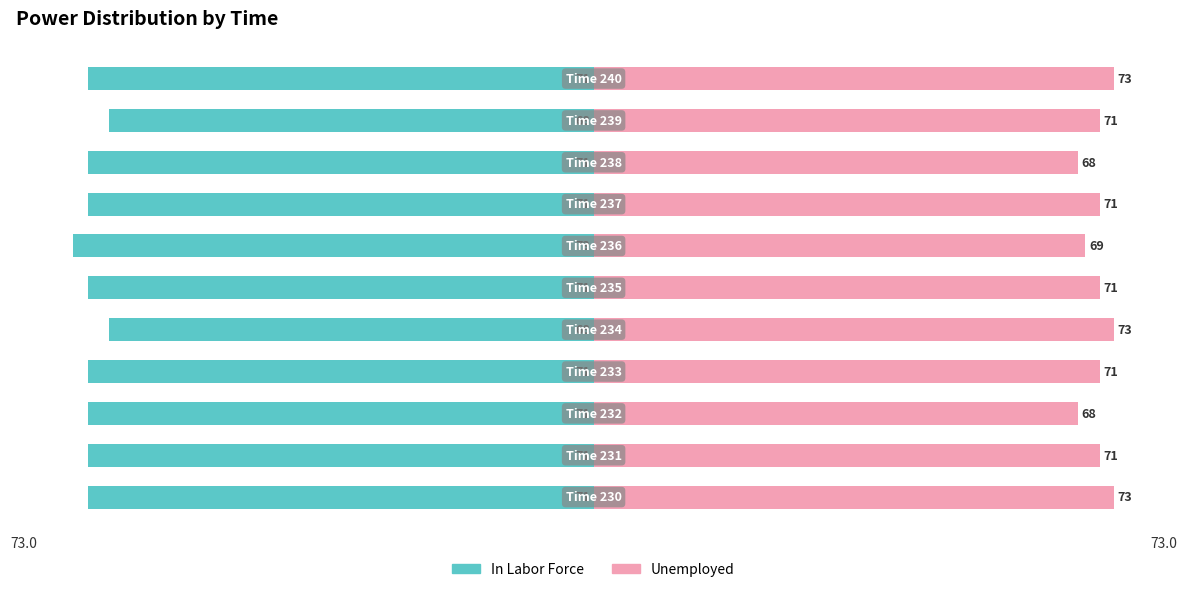

Count the In Labor Force values in the range -71 to -70.

8